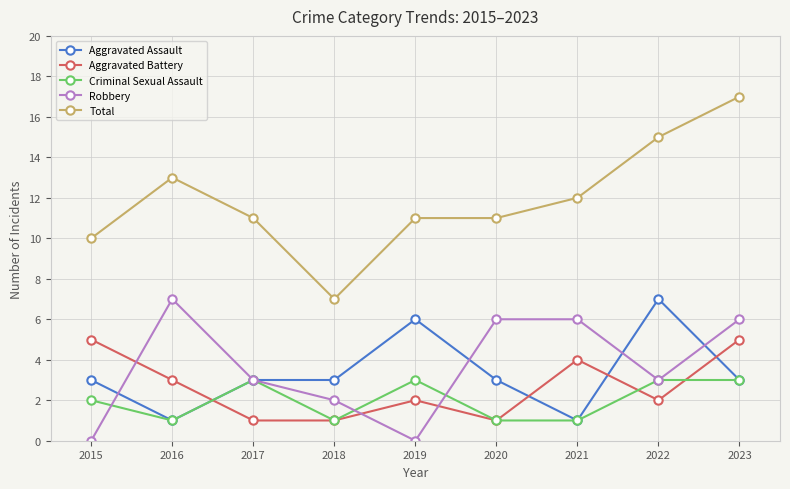

How many data points does each series have?

9